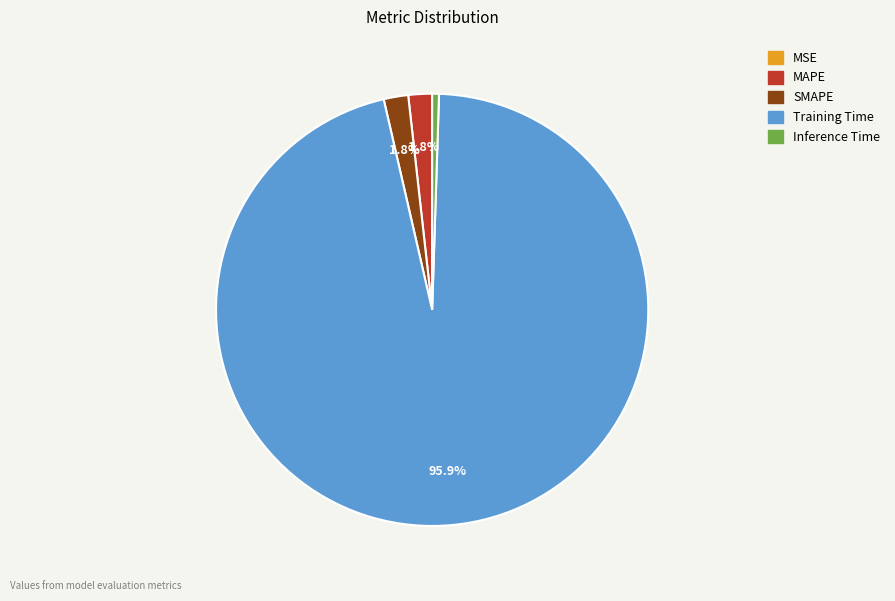

Combined, do MAPE and Inference Time account for over 50%?

No